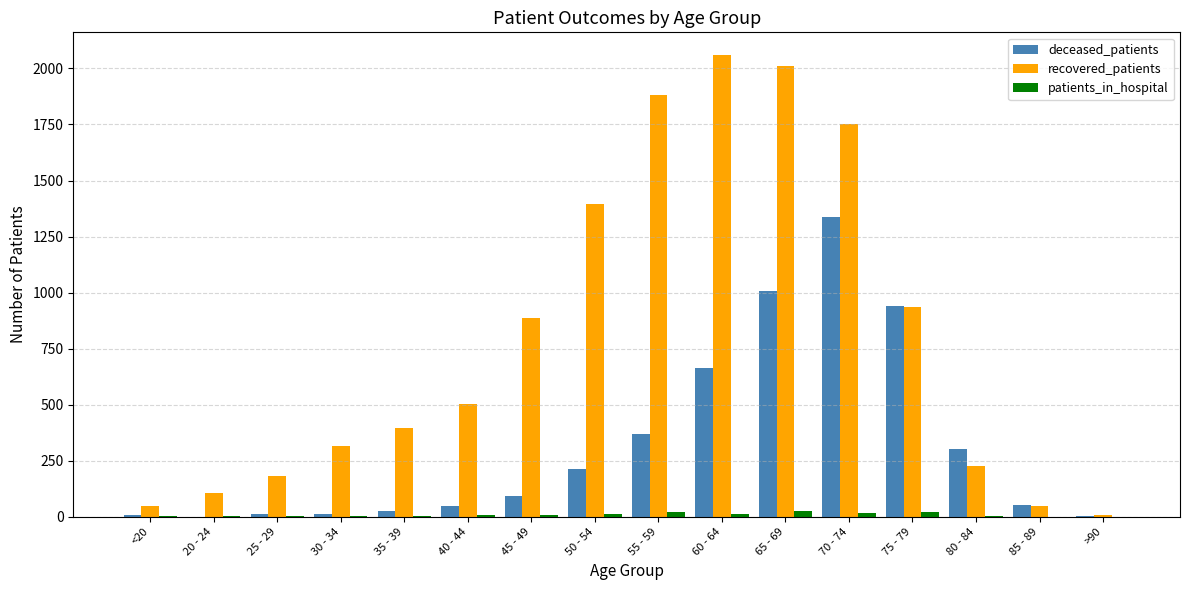

What is the sum of all recovered_patients values?

12755